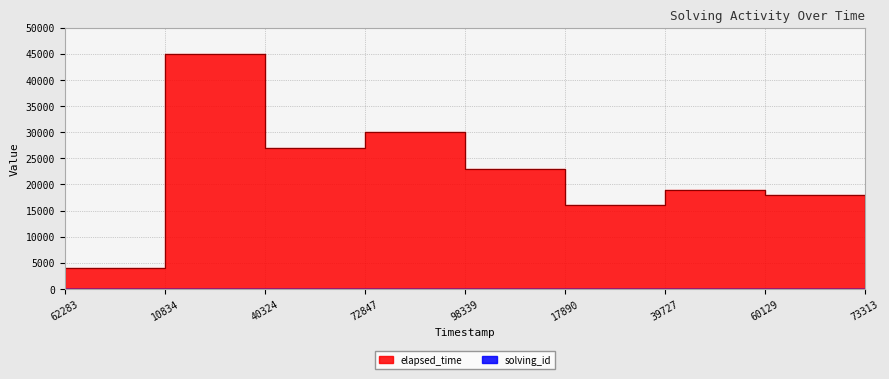

List the series in order of their overall mean, lowest first.

solving_id, elapsed_time